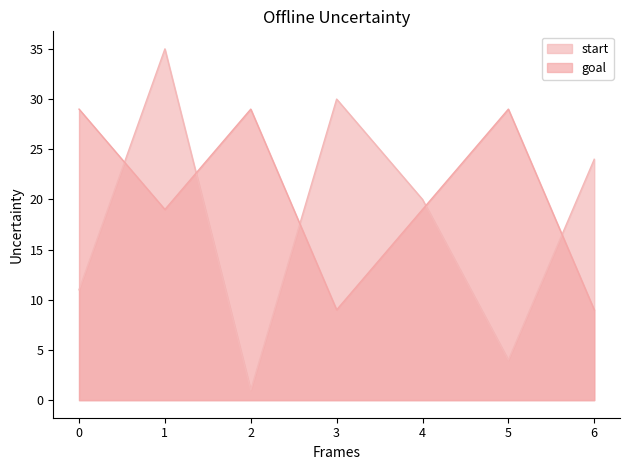

What is the value of the goal point at the 1st from the left?

29